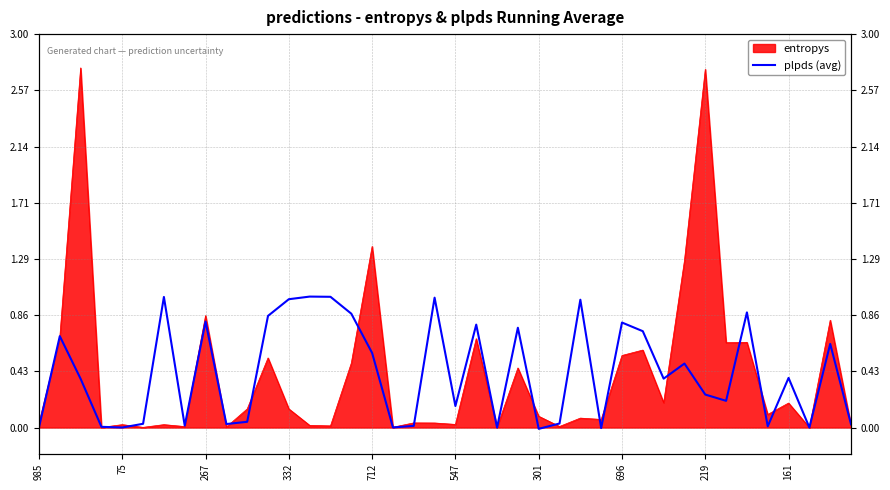

Which has a higher value, 31 or 36?

31